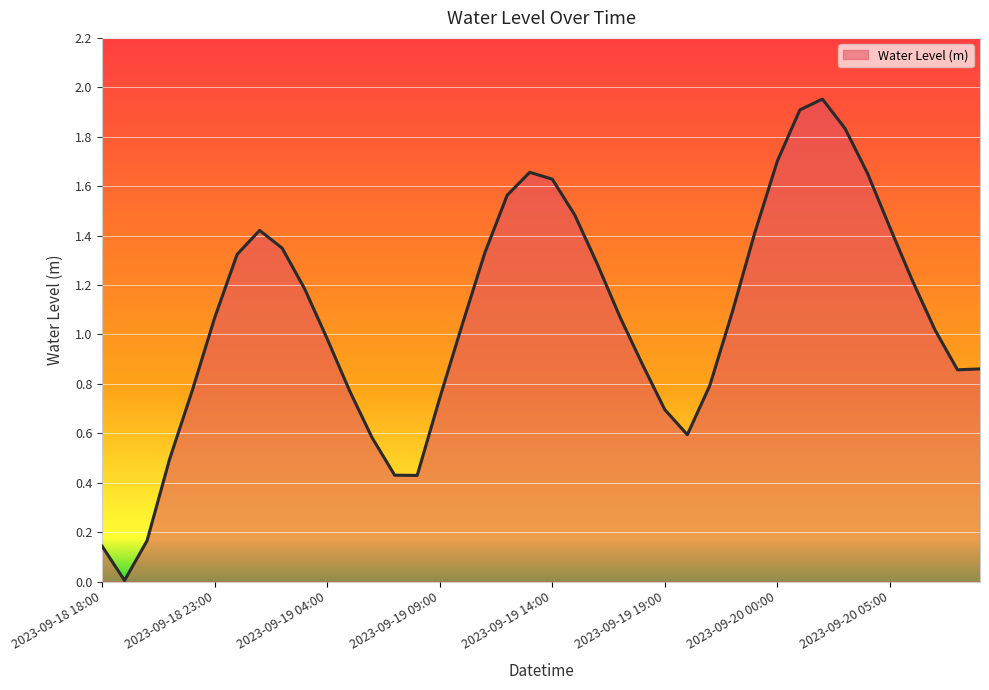

What is the difference between the maximum and minimum values?

1.9